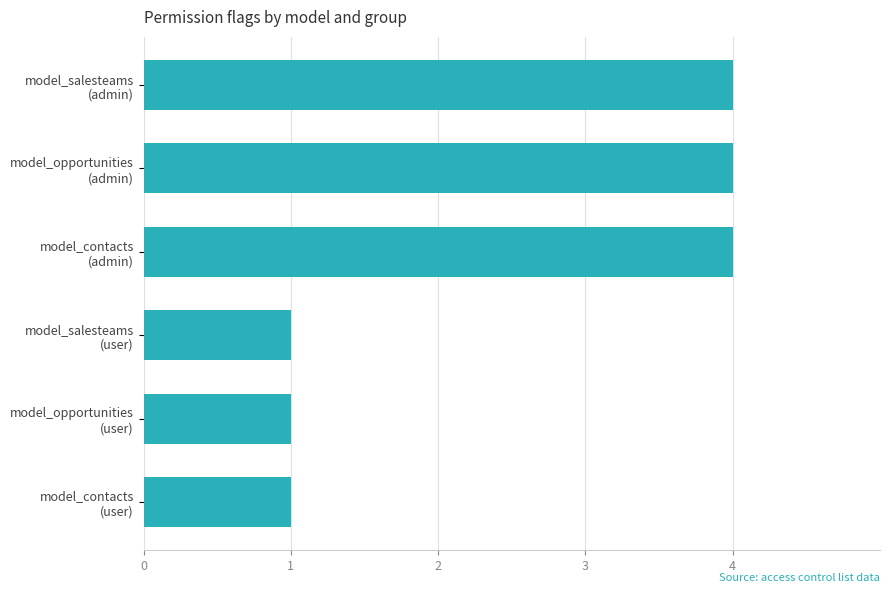

What is the difference between the maximum and minimum values?

3